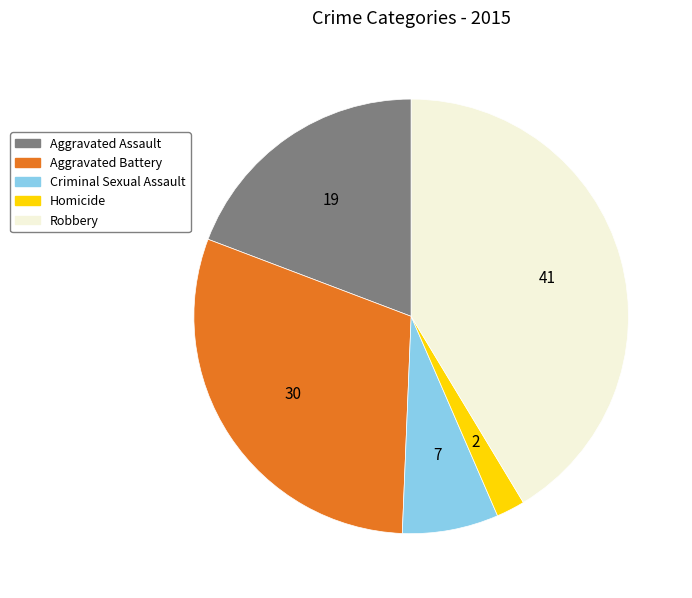

What is the largest slice in the pie chart?

Robbery